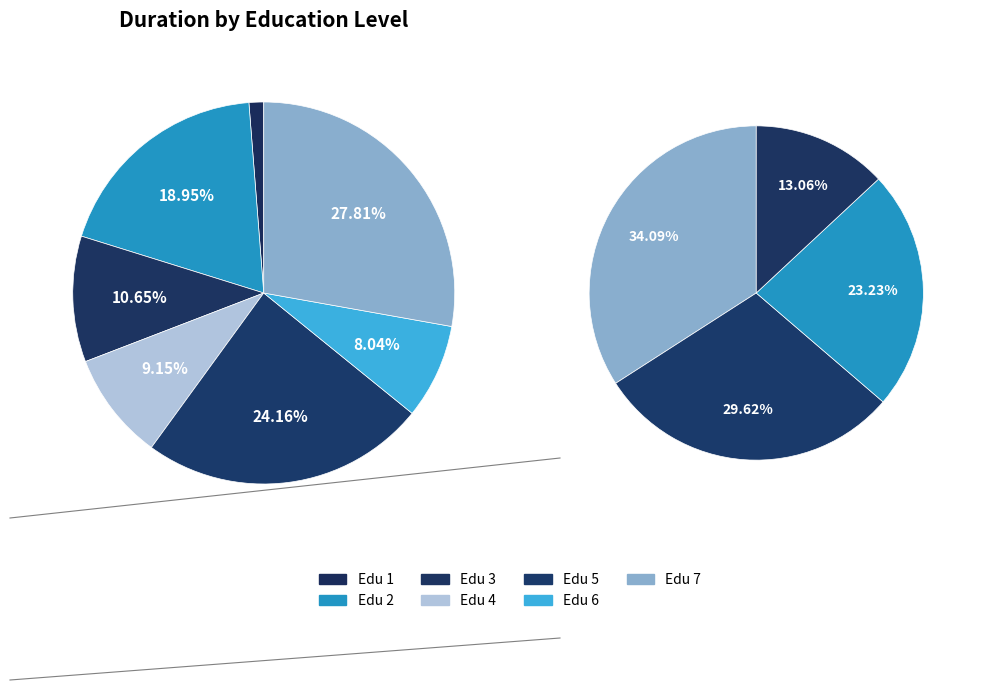

Rank the categories by value from lowest to highest.

7, 1, 5, 6, 2, 4, 3